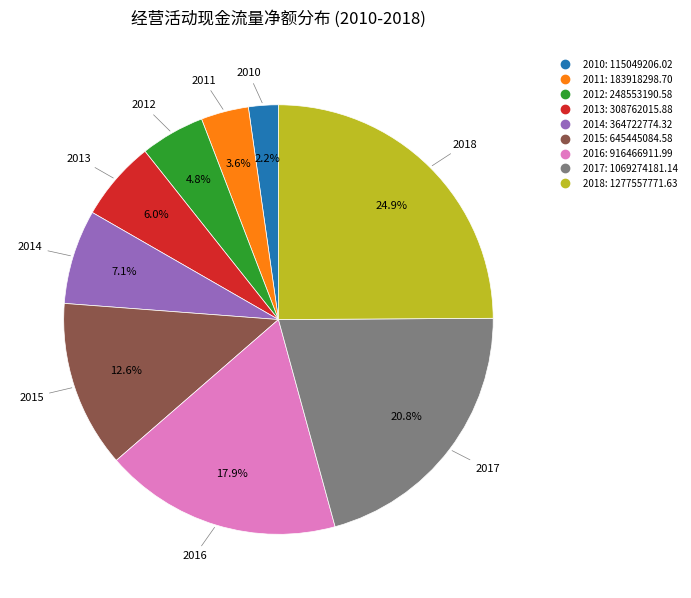

The 2018 slice represents 18% of the pie. True or false?

False